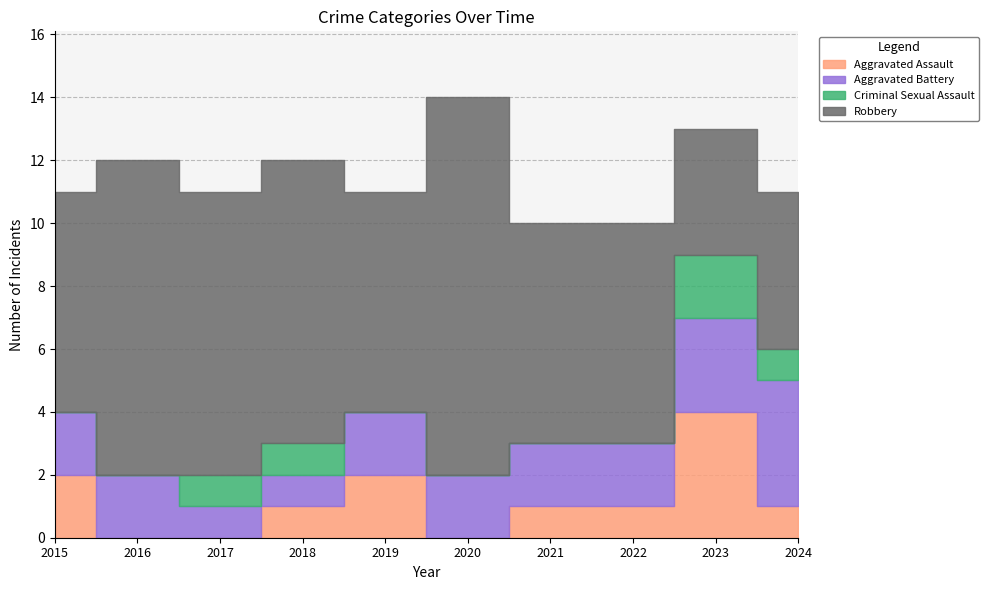

What is the average value of the Aggravated Battery series?

2